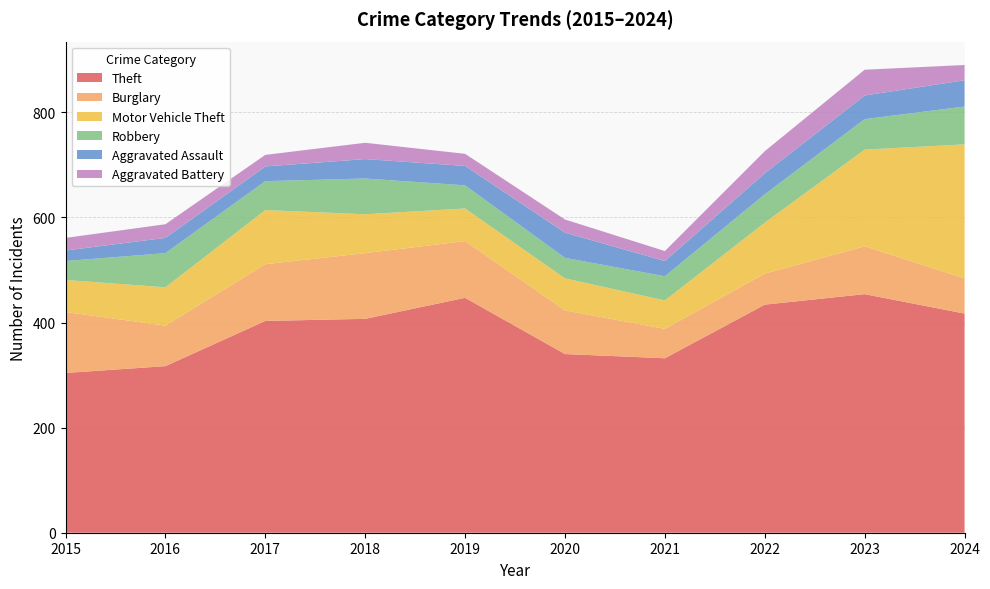

Reading left to right, list all the values displayed in this chart.

Theft: 2015=304	2016=317	2017=403	2018=407	2019=447	2020=340	2021=332	2022=434	2023=454	2024=417
Burglary: 2015=116	2016=77	2017=108	2018=125	2019=108	2020=83	2021=56	2022=59	2023=91	2024=67
Motor Vehicle Theft: 2015=61	2016=73	2017=103	2018=74	2019=62	2020=61	2021=54	2022=97	2023=184	2024=255
Robbery: 2015=36	2016=65	2017=55	2018=68	2019=44	2020=39	2021=46	2022=54	2023=58	2024=72
Aggravated Assault: 2015=20	2016=29	2017=28	2018=37	2019=37	2020=48	2021=29	2022=40	2023=45	2024=50
Aggravated Battery: 2015=24	2016=26	2017=22	2018=31	2019=23	2020=25	2021=19	2022=42	2023=49	2024=29